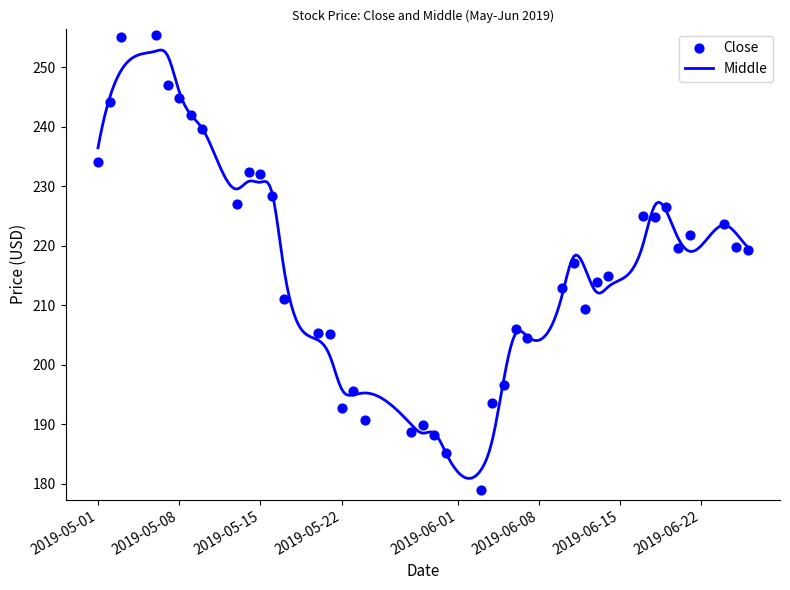

Which has a higher value, 2019-06-03 or 2019-05-17?

2019-05-17